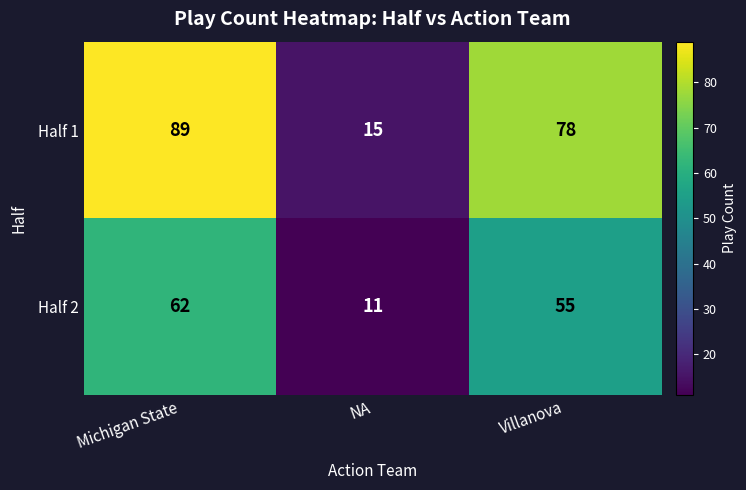

List the series in order of their overall mean, highest first.

Half 1, Half 2